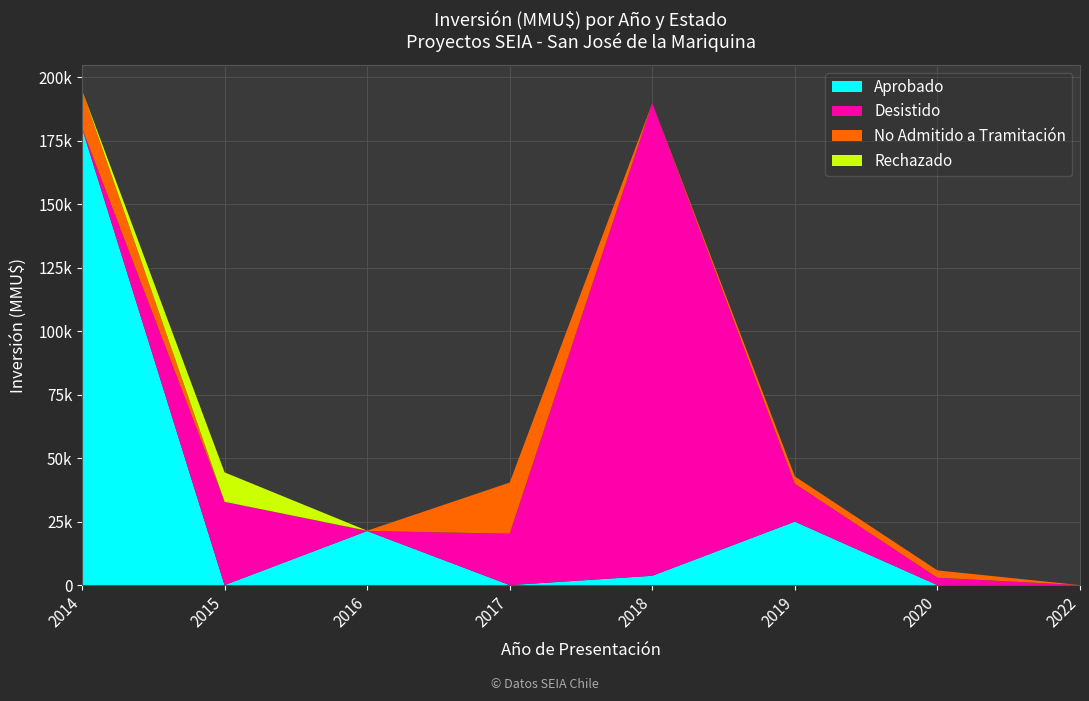

Reading left to right, list all the values displayed in this chart.

Aprobado: 180010	0	21300	0	3670	25000	0	0
Desistido: 0	32800	0	20254	186127	14900	2900	4
No Admitido a Tramitación: 15010	0	127	20127	0	2900	2900	0
Rechazado: 0	11600	0	0	0	0	0	0